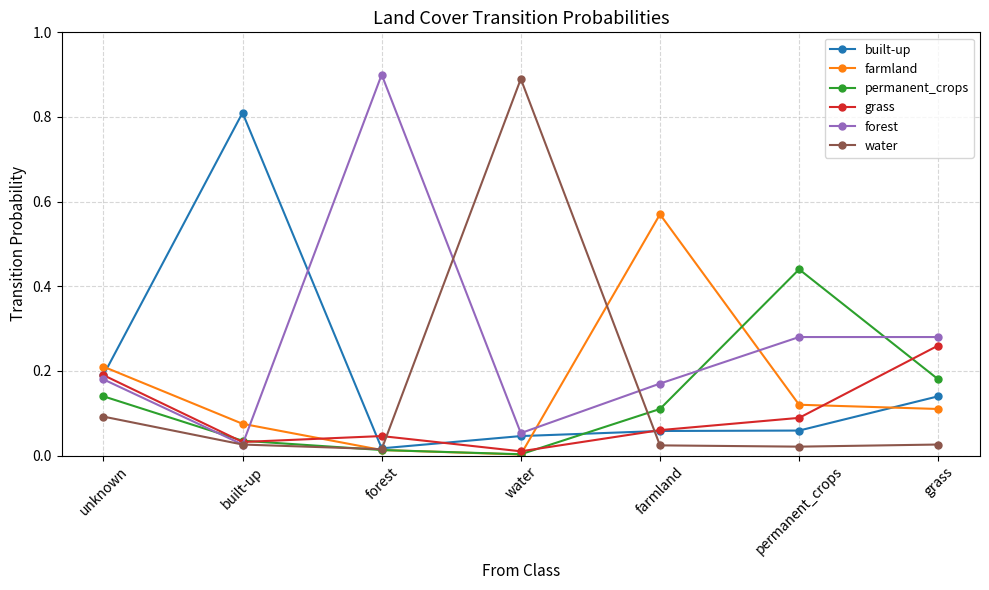

The value of permanent_crops at unknown is 0.1. True or false?

True